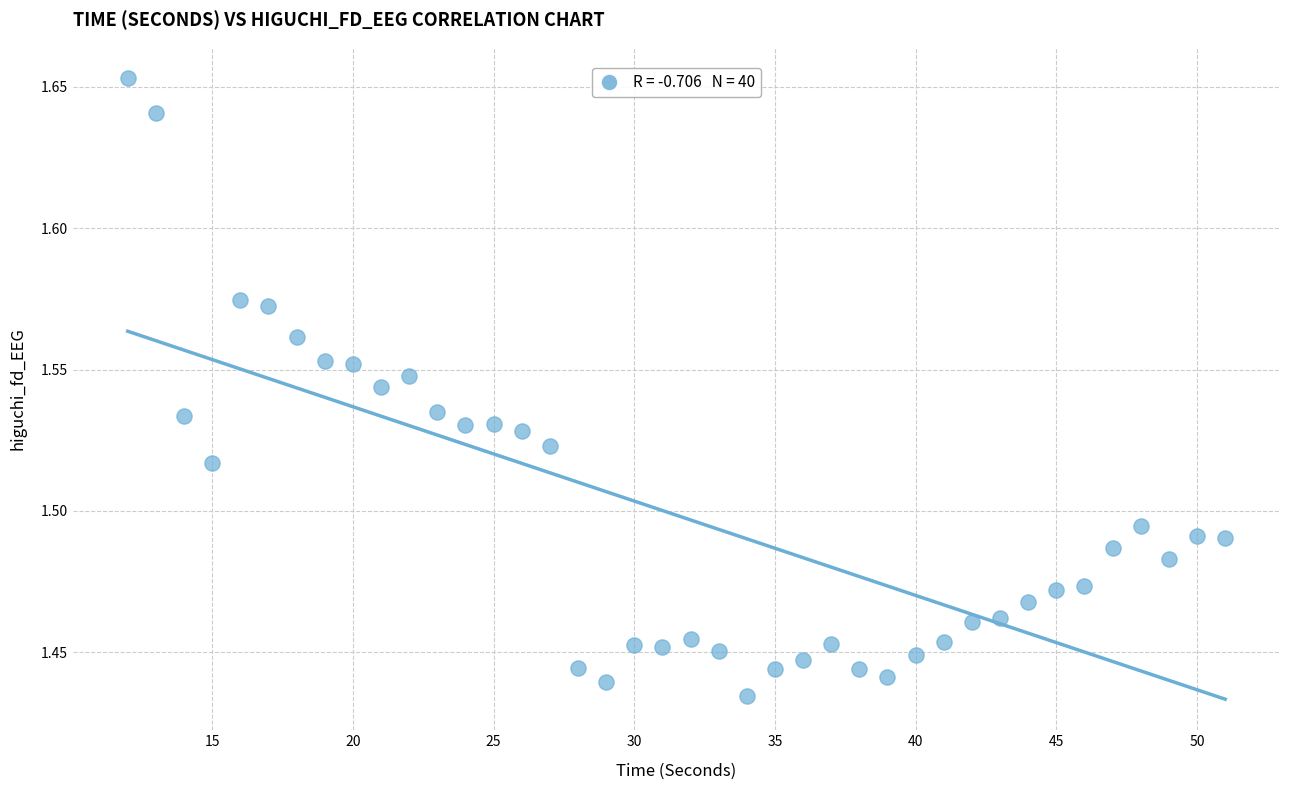

What is the range of X values (max minus min)?

39.0